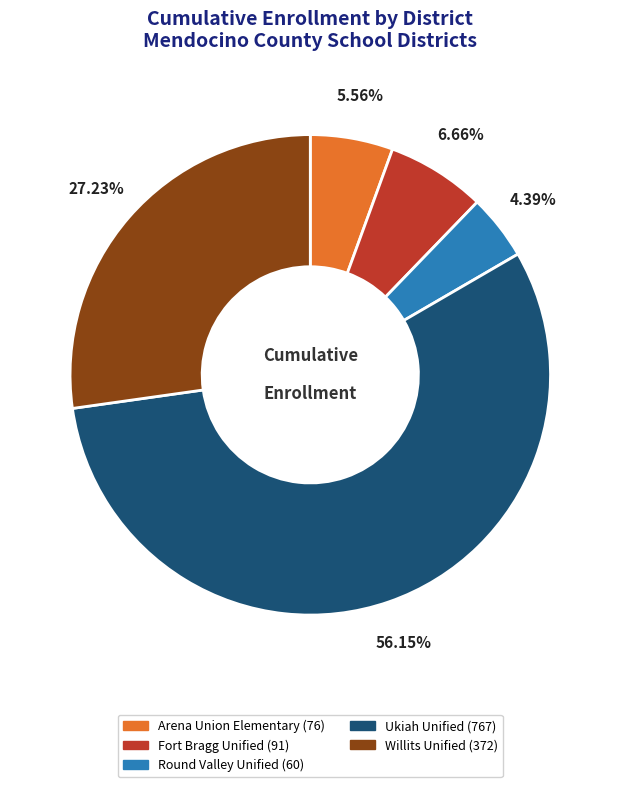

What is the smallest slice in the pie chart?

Round Valley Unified